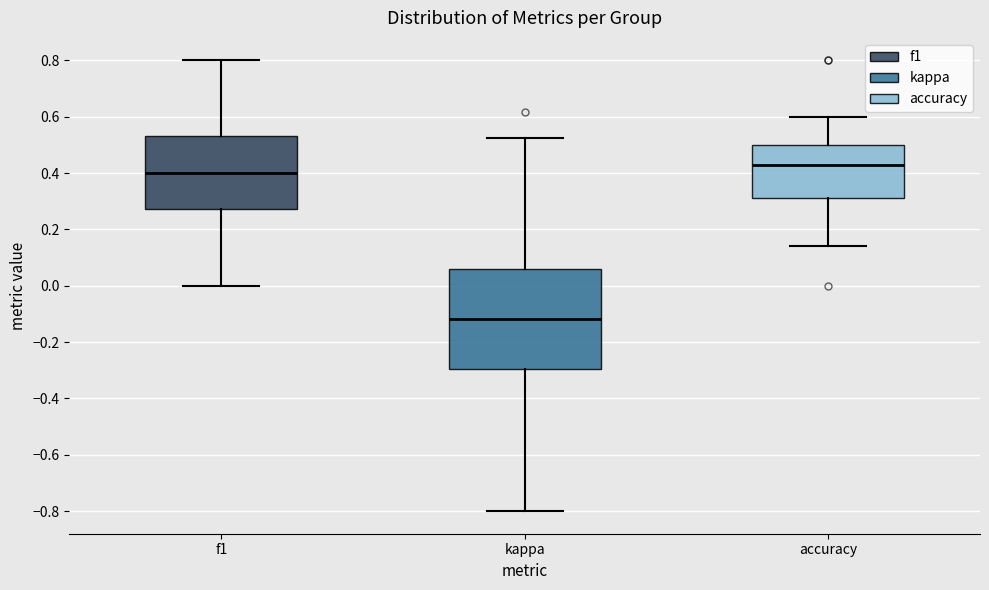

Reading left to right, transcribe this box plot: for each box, give where its median line is, the range the box spans, and where its two whiskers end, as read against the y-axis. The values are not printed on the chart, so give them approximately, as read against the axis.

f1: median 0.40, box 0.28 to 0.54, whiskers 0.00 to 0.80
kappa: median -0.12, box -0.30 to 0.06, whiskers -0.80 to 0.52
accuracy: median 0.42, box 0.32 to 0.50, whiskers 0.14 to 0.60